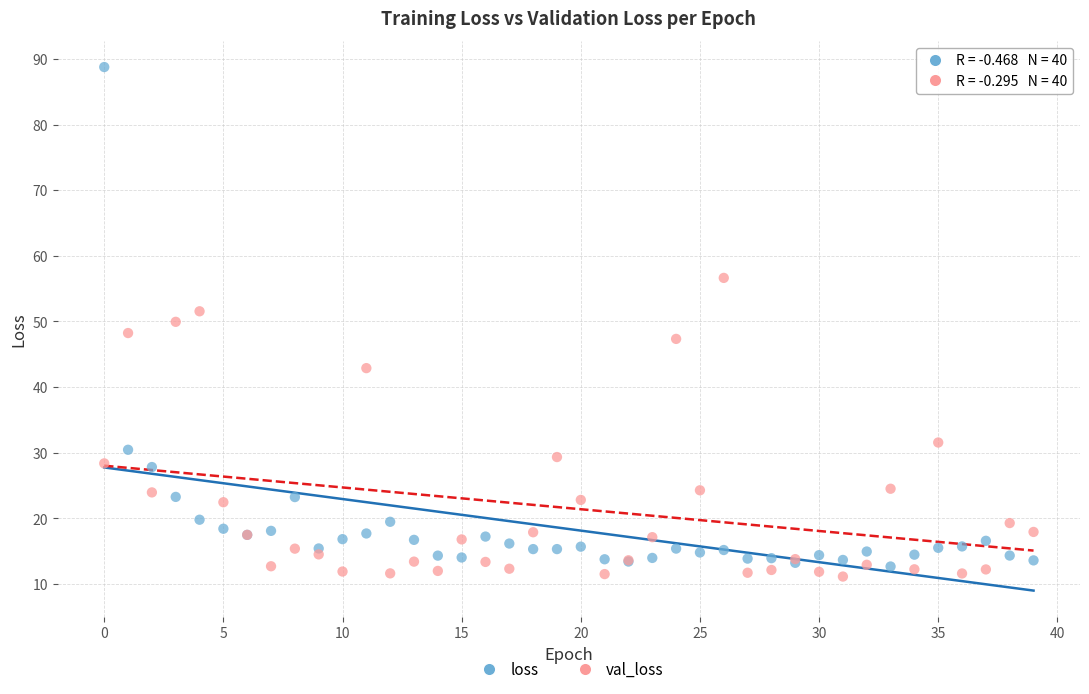

In the val_loss series, what Y value is closest to 33?

31.5